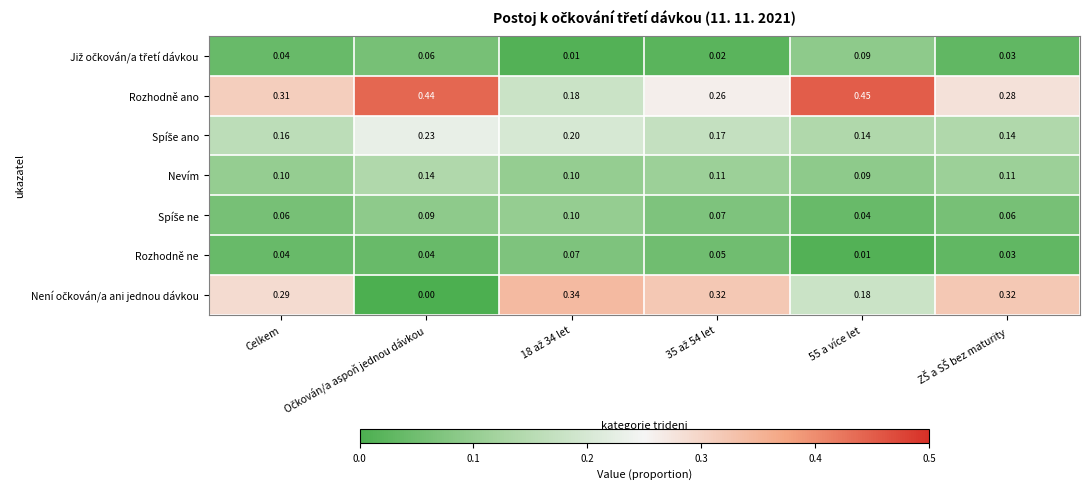

Count the number of categories in the chart.

6